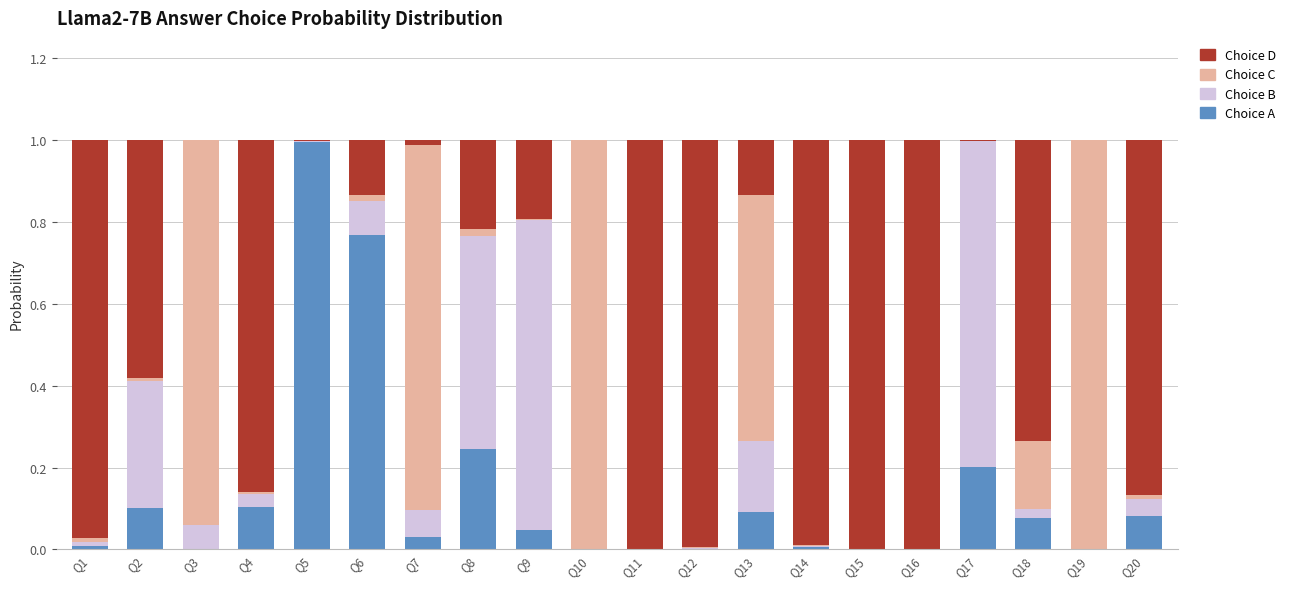

Are the bars horizontal?

No